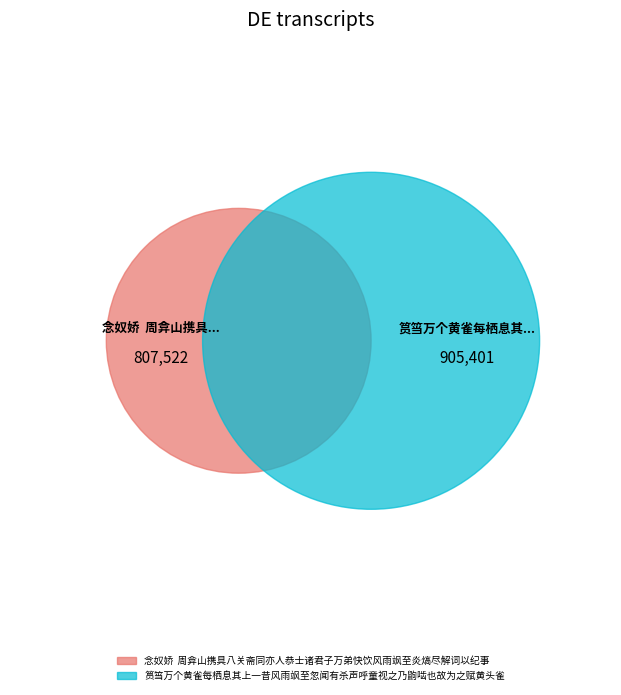

What percentage is the 筼筜万个黄雀每栖息其上一昔风雨飒至忽闻有杀声呼童视之乃鼩啮也故为之赋黄头雀 slice, to the nearest percent?

53%